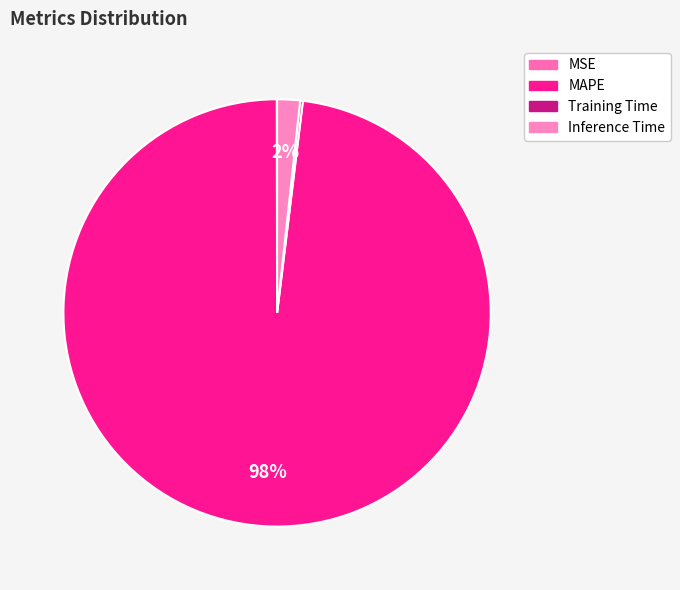

How many slices are in this pie chart?

4